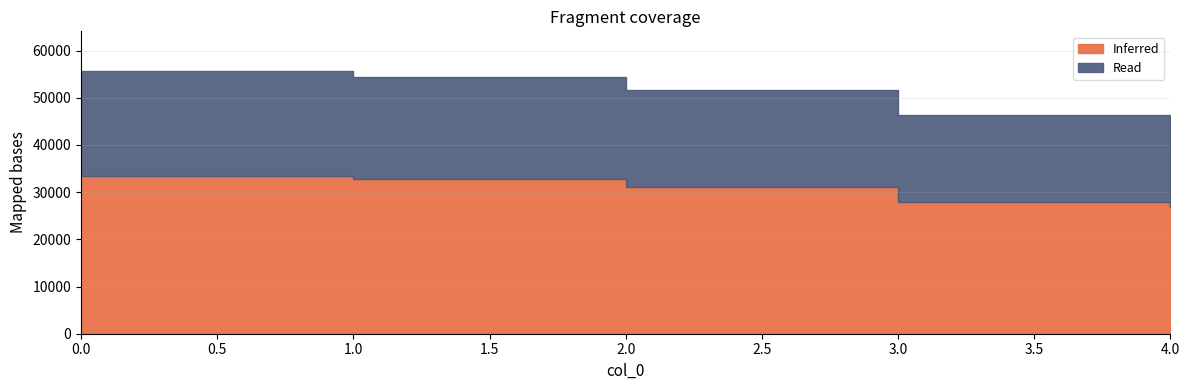

At which category does the chart reach its minimum across all series?

4